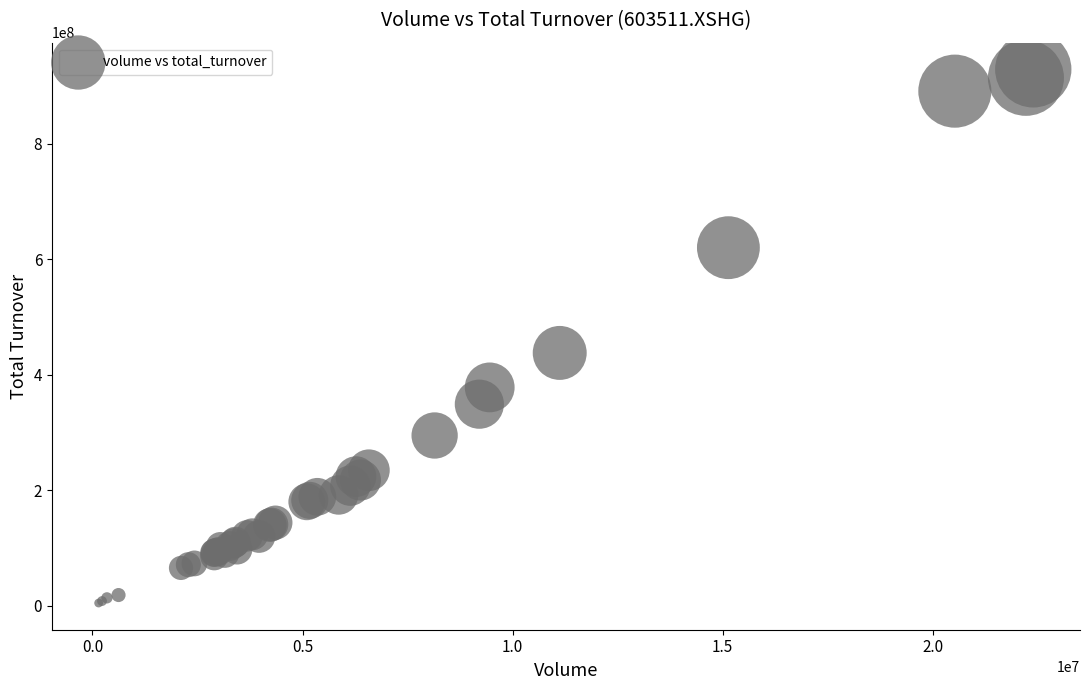

What Y value in the scatter plot is closest to 467074615?

438109954